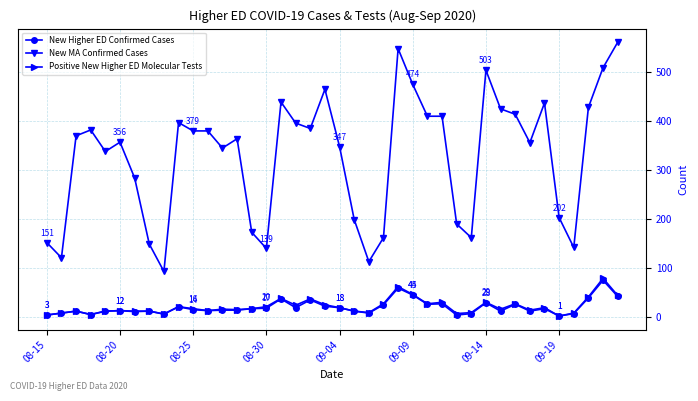

True or false: Positive New Higher ED Molecular Tests has more than 0 points higher than both neighbors.

True